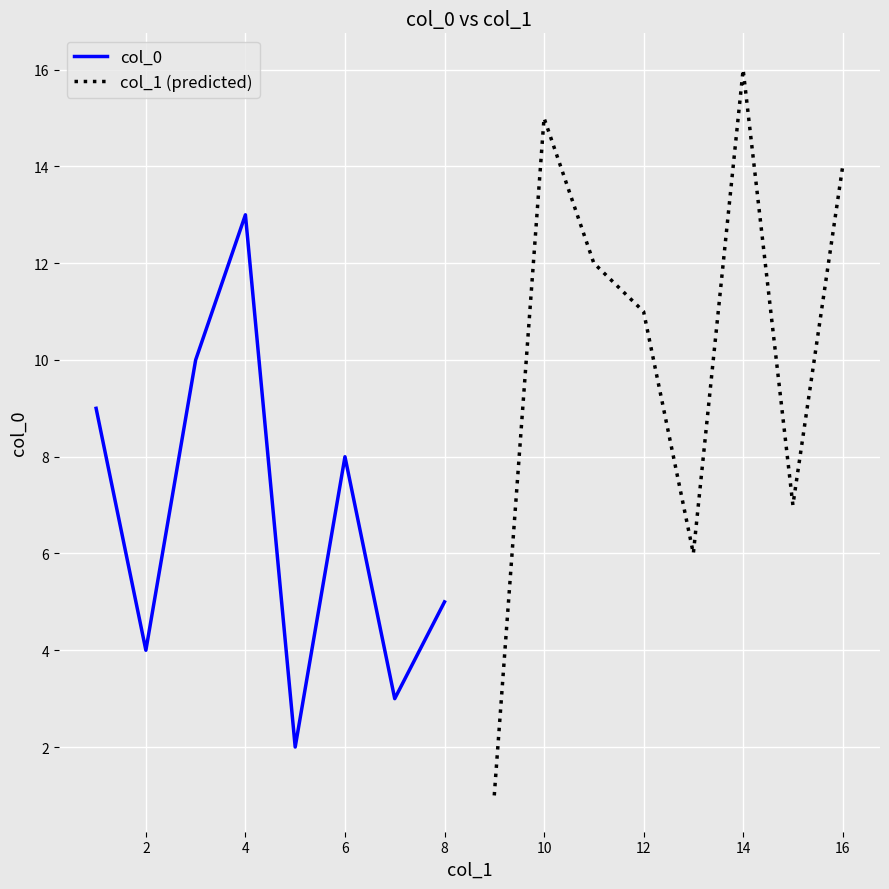

What is the maximum value shown in the chart?

16